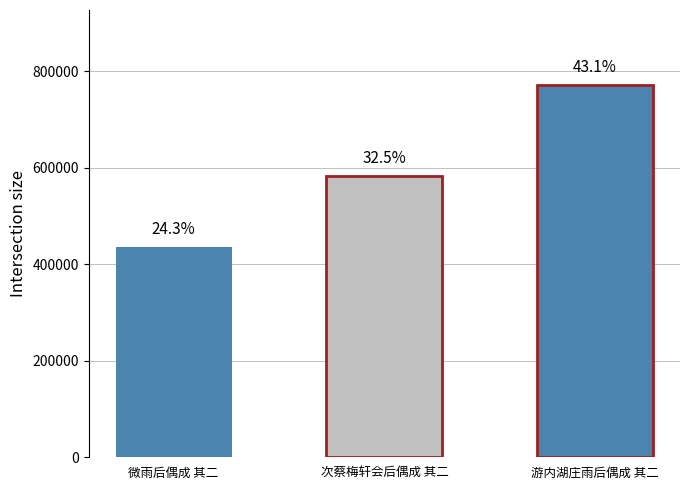

What is the change in value from 次蔡梅轩会后偶成 其二 to 游内湖庄雨后偶成 其二?

+189168